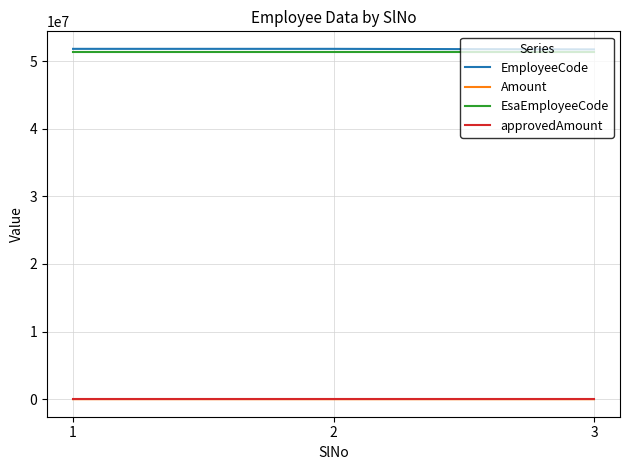

Is it true that EmployeeCode equals 69793376 at 3?

False